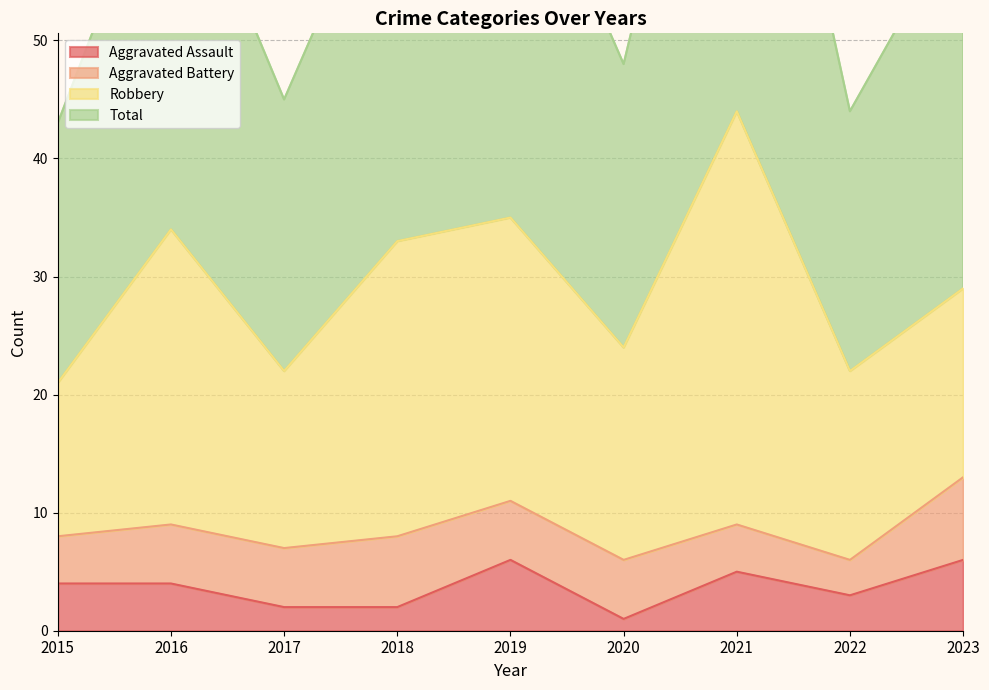

Between 2021 and 2023, which series saw the biggest shift?

Total